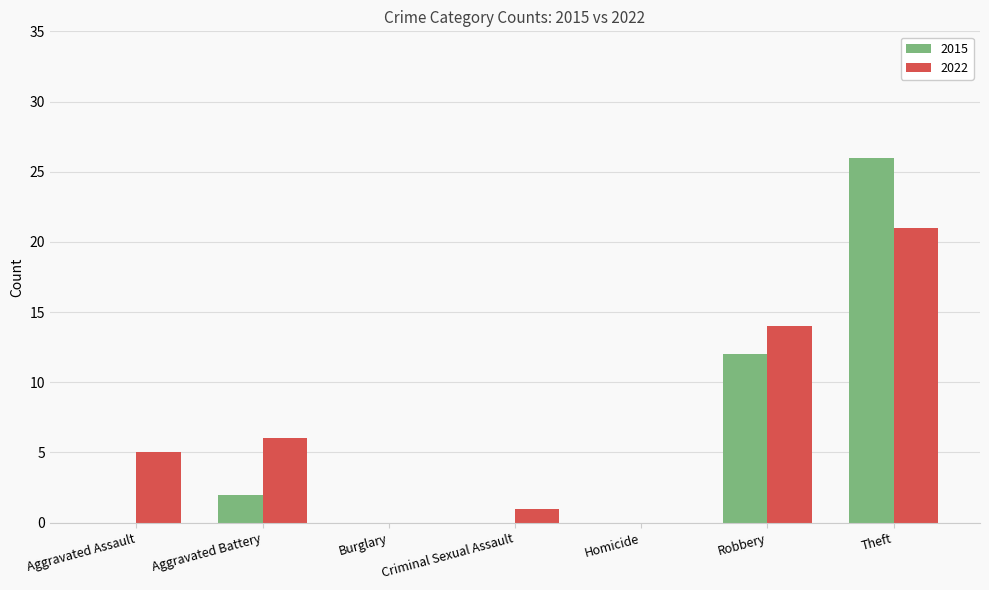

What is the total value across all series at Robbery?

26